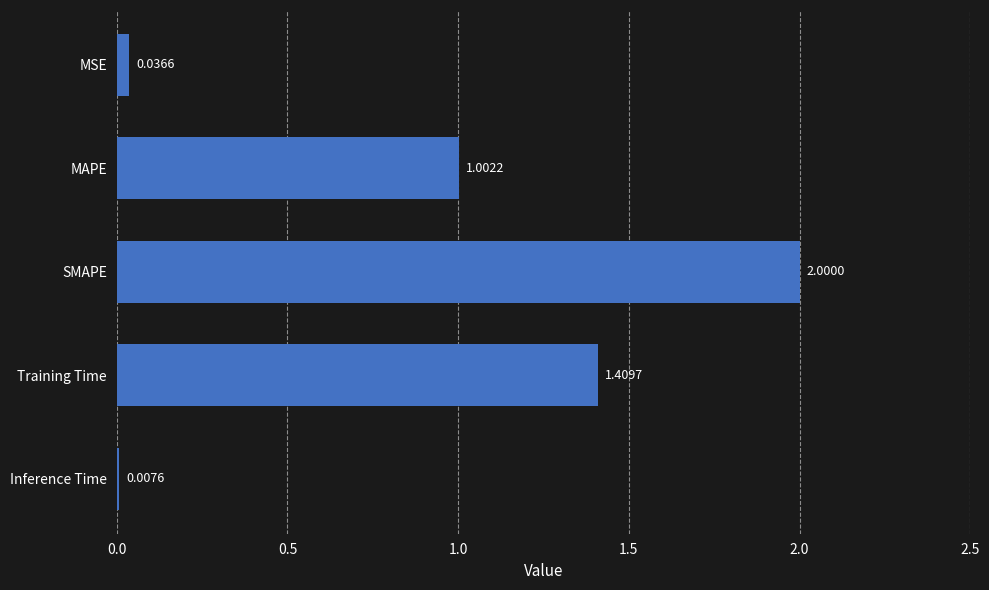

What is the label of the 2nd bar from the bottom?

Training Time